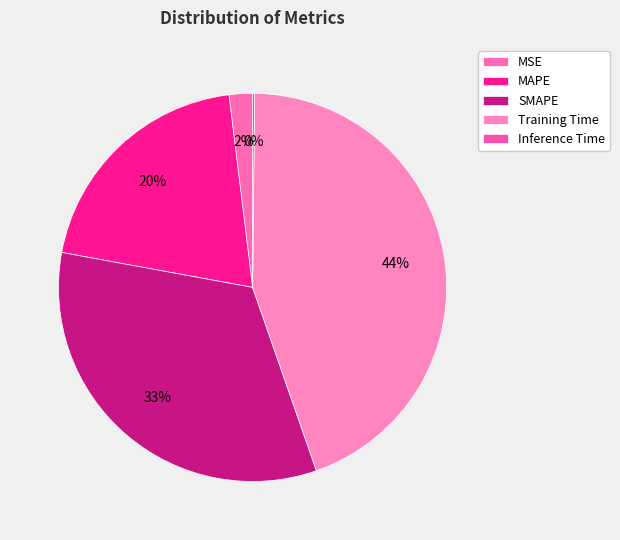

What is the ratio of the value at SMAPE to the value at Training Time?

0.7